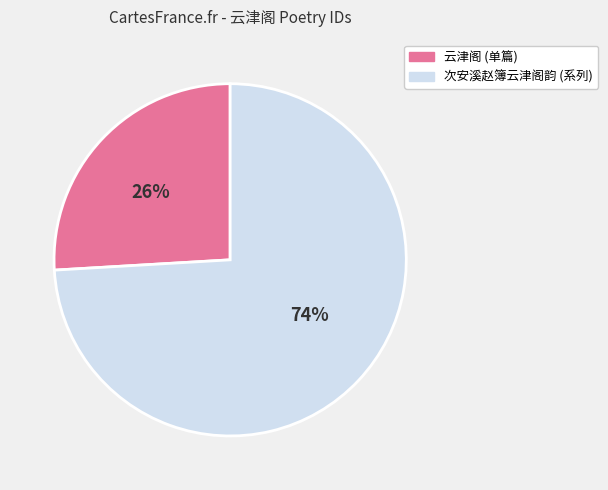

Is there any slice that represents more than half of the pie?

Yes